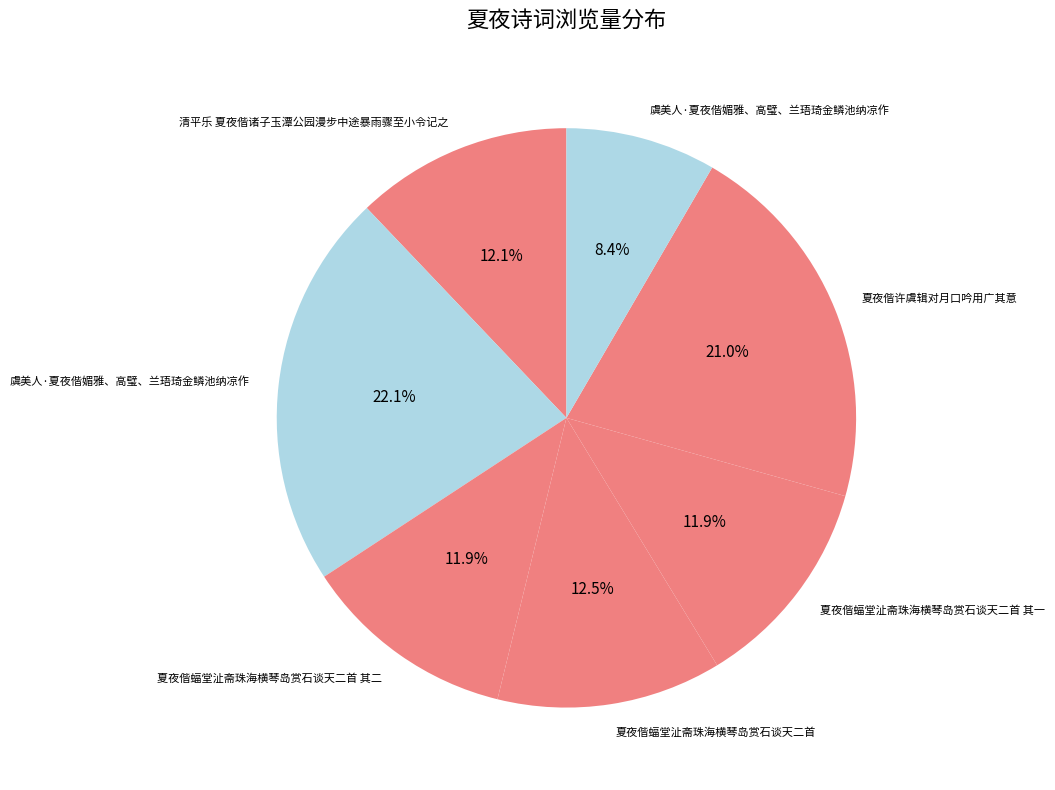

How many segments does this pie chart have?

7